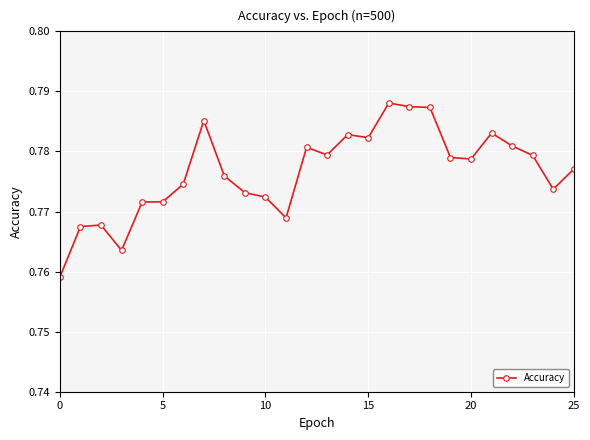

How many values are between 0 and 1?

26